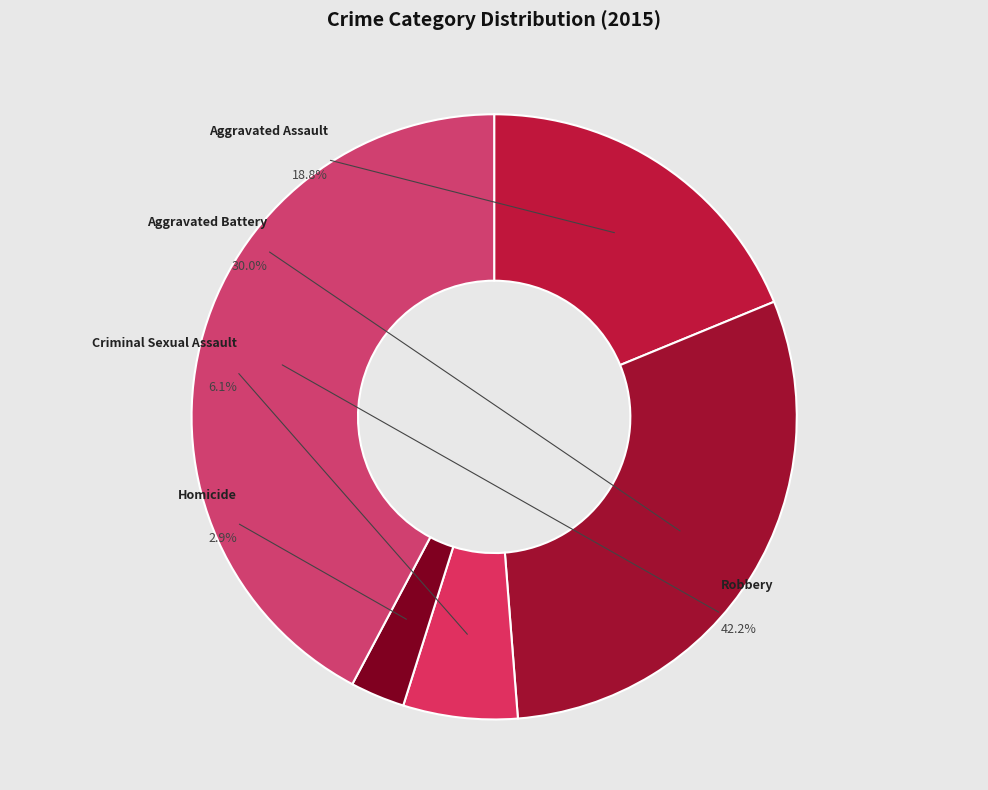

To the nearest percent, what is the average slice percentage?

20%